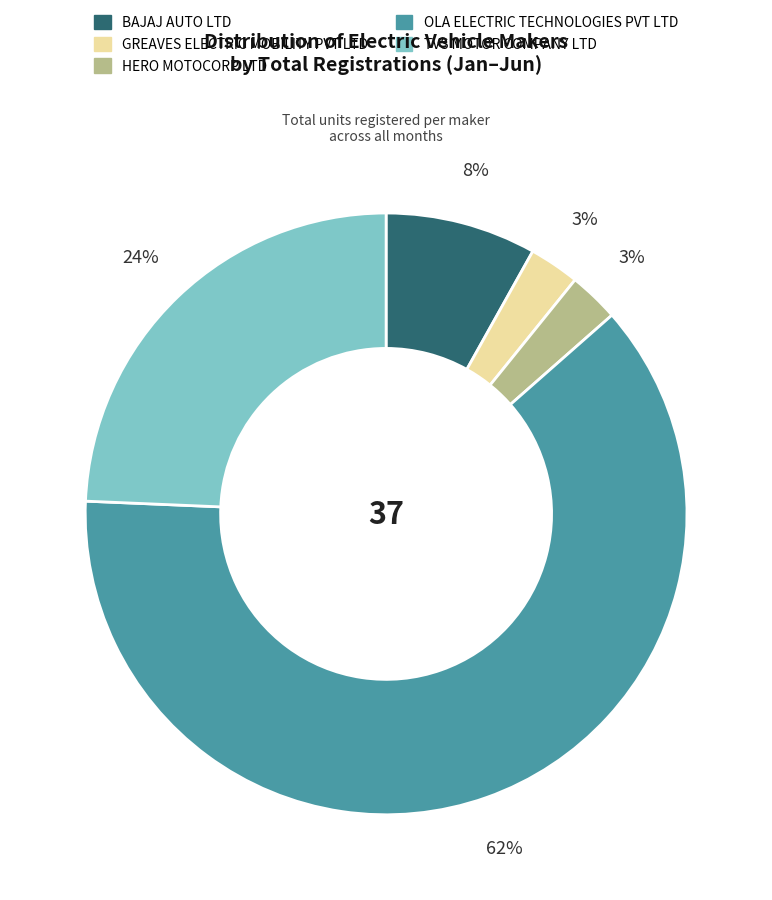

The OLA ELECTRIC TECHNOLOGIES PVT LTD slice represents 62% of the pie. True or false?

True